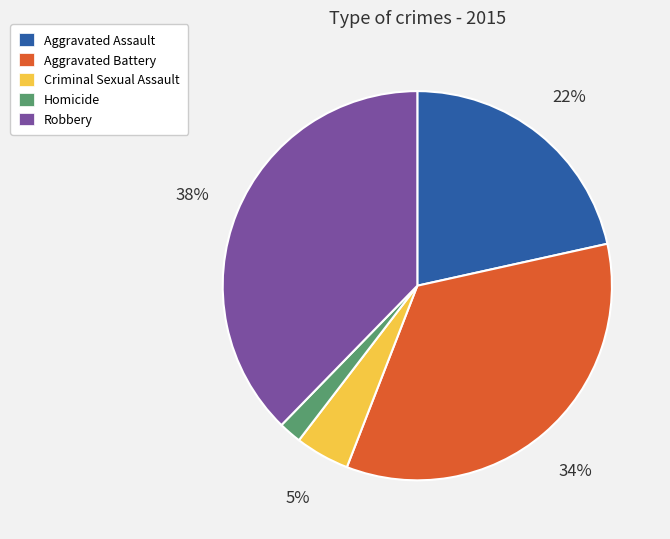

Does any single category account for the majority?

No